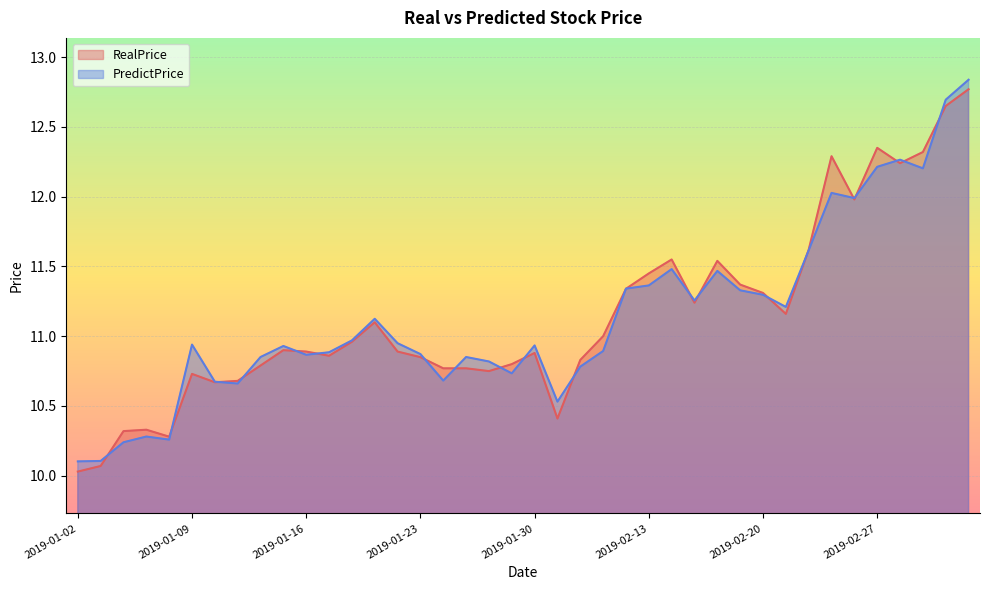

What is the difference between the PredictPrice values at 2019-02-19 and 2019-01-03?

1.2